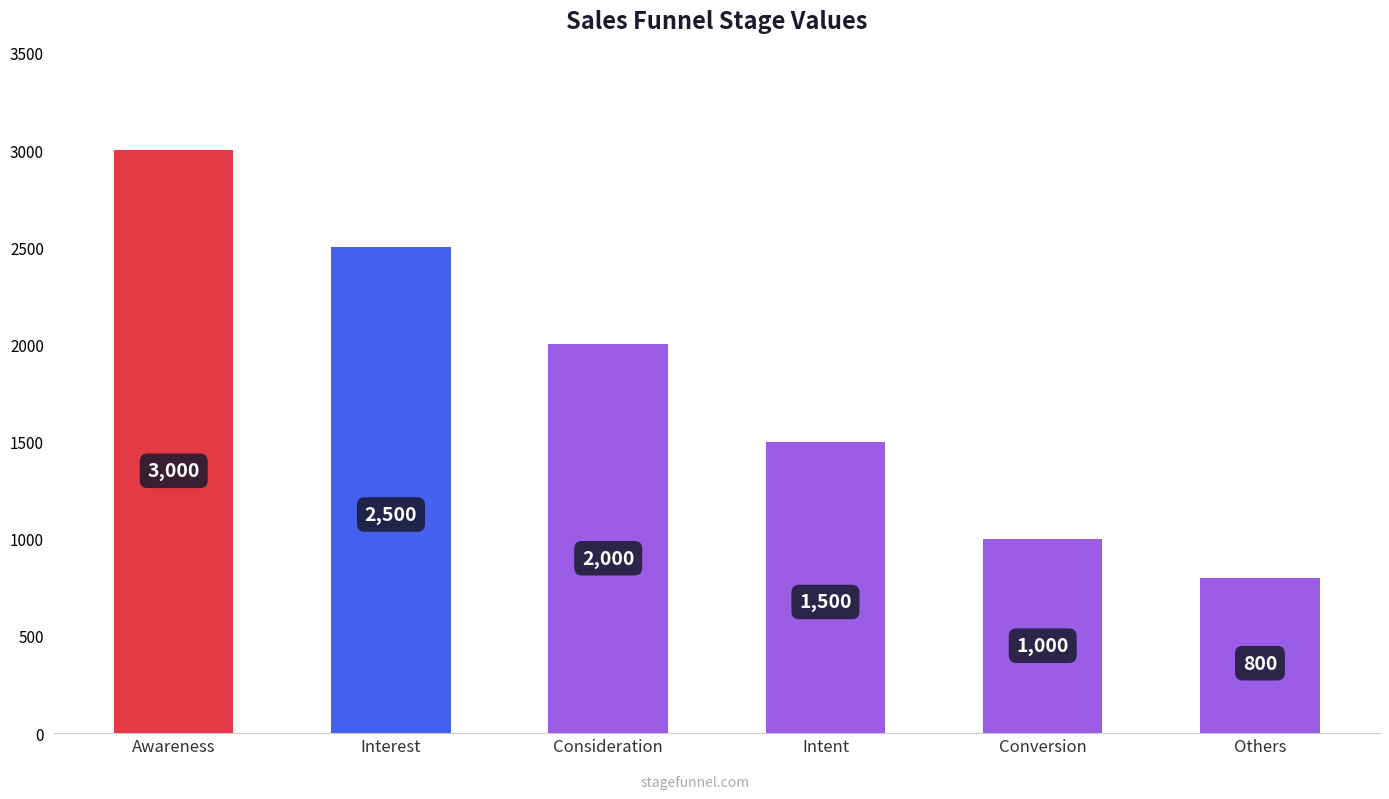

Where is the data nearest to the value 1900?

Consideration